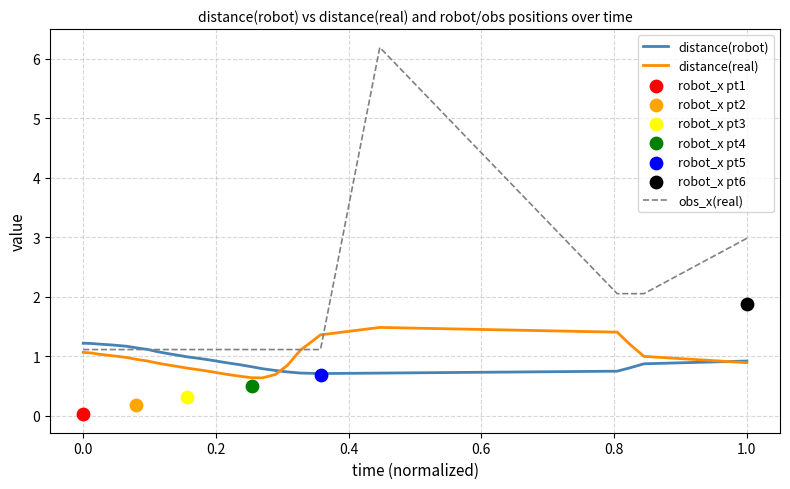

Which series contains the highest Y value?

obs_x(real)